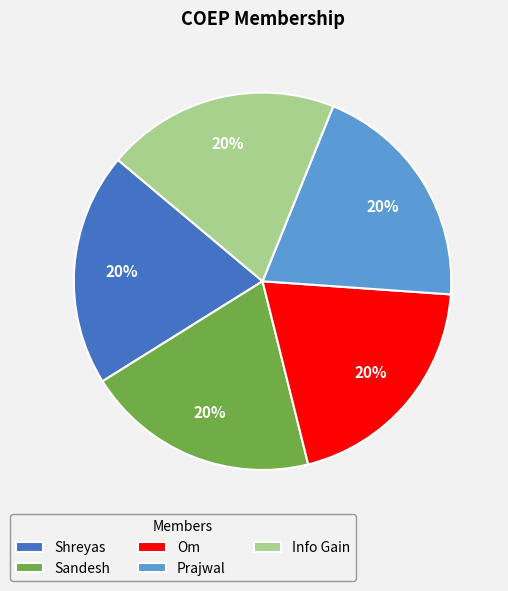

What percentage is the Info Gain slice, to the nearest percent?

20%